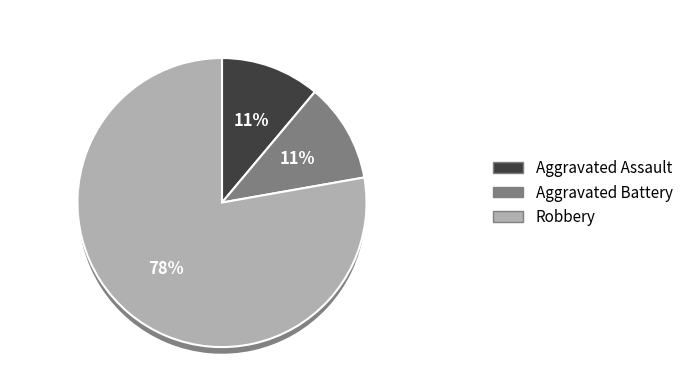

Does any single category account for the majority?

Yes